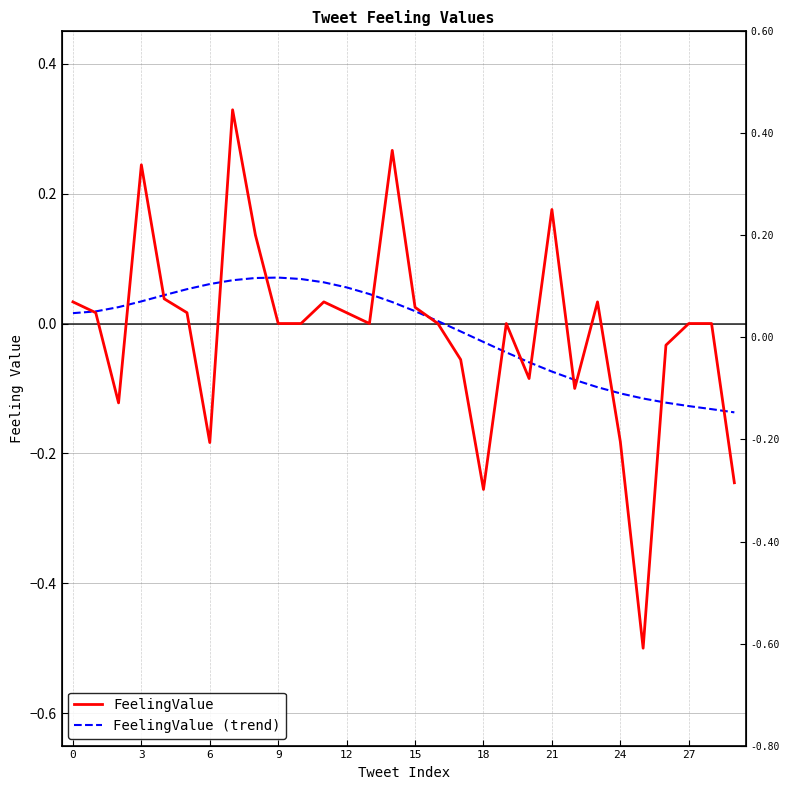

What is the value of the FeelingValue (trend) point at the 11th from the left?

0.1